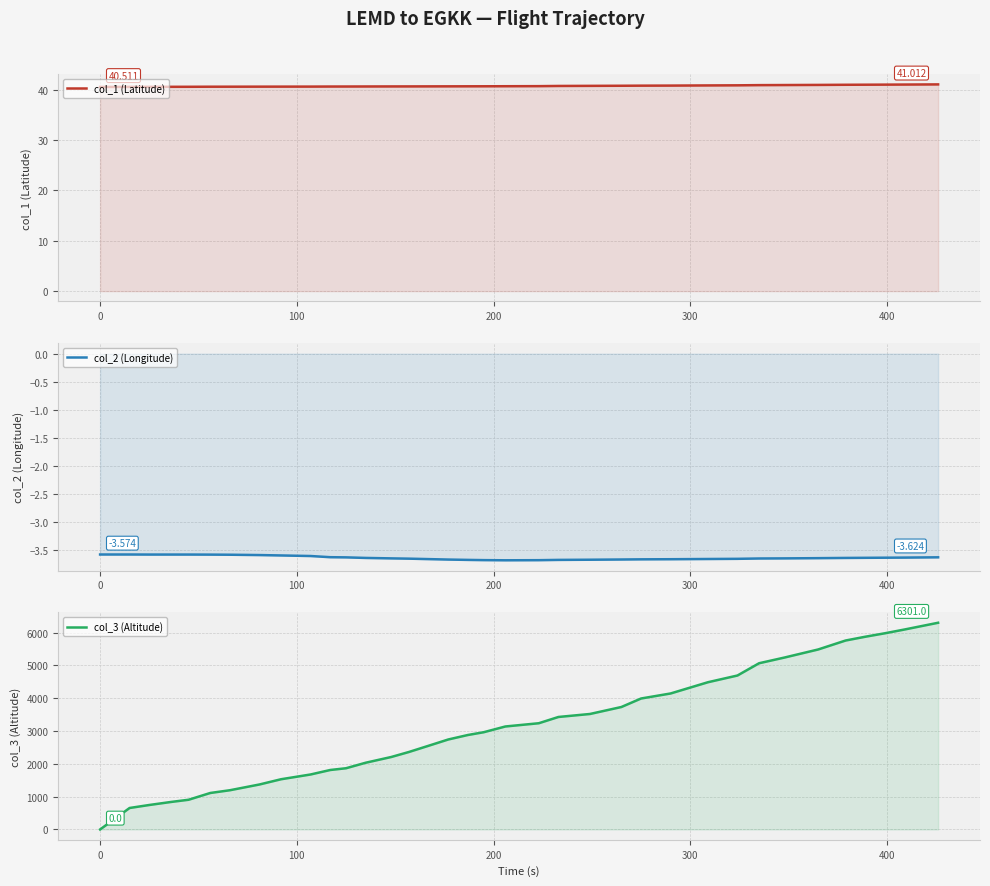

True or false: col_2 (Longitude) and col_3 (Altitude) cross at least once.

False